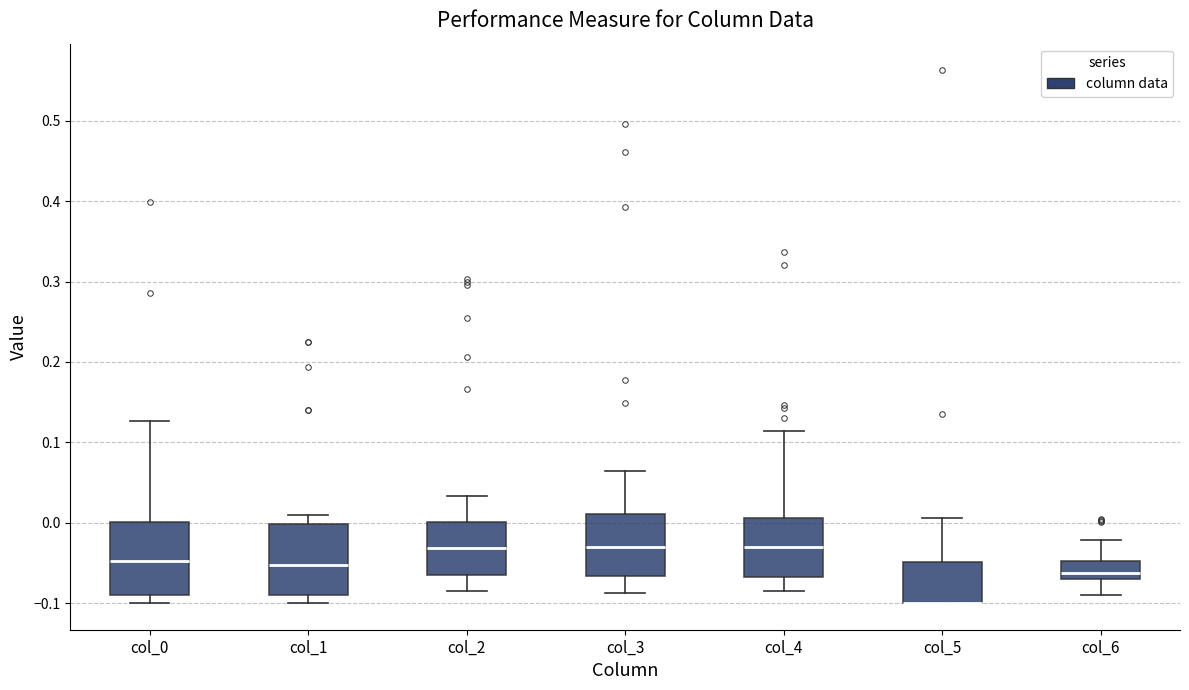

Where is the lower edge of the box for col_6 on the y-axis? The values are not printed on the chart, so give them approximately, as read against the axis.

-0.07